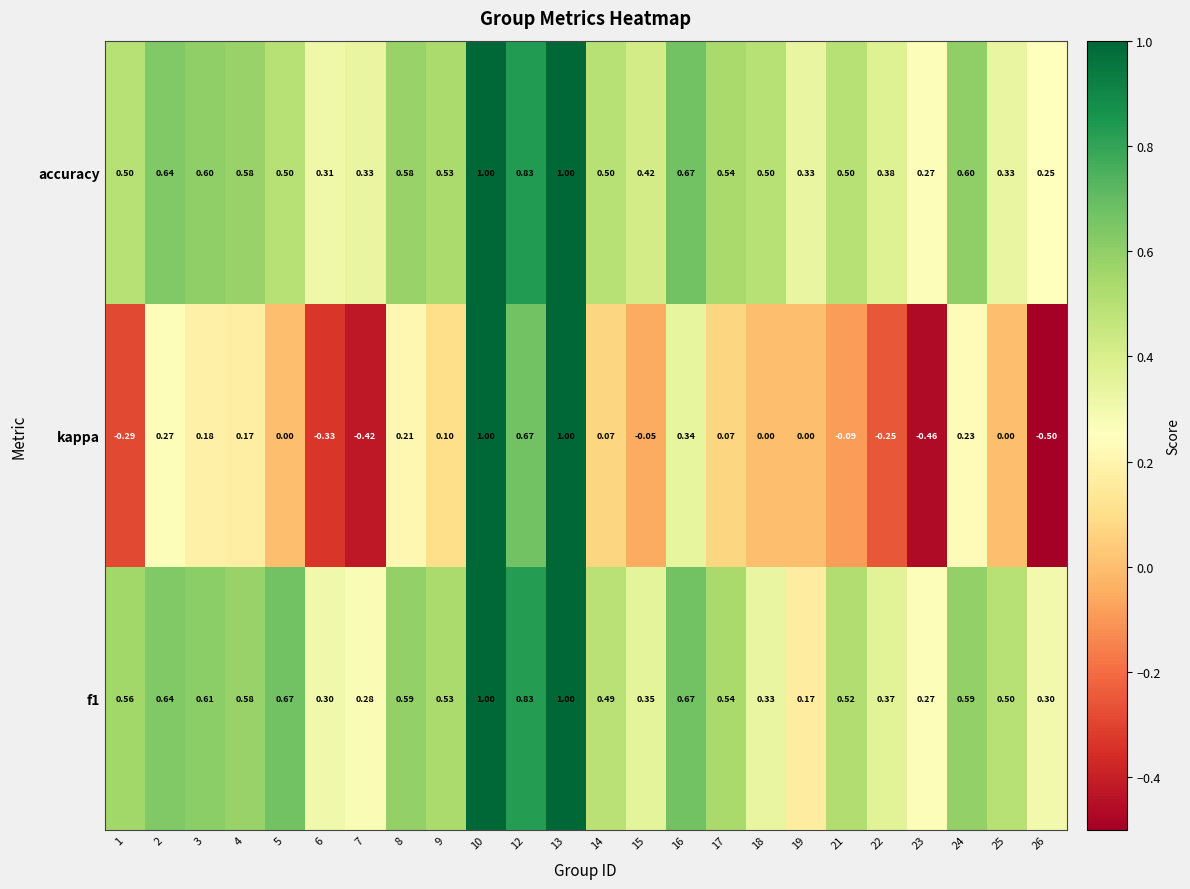

Is the value of kappa at 24 greater than the value of f1 at 26?

No